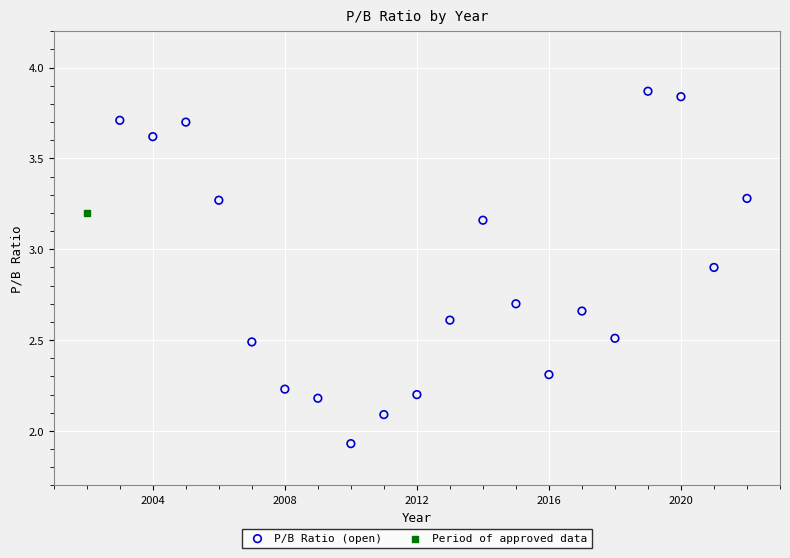

What are all the series names shown in the legend?

P/B Ratio (open), Period of approved data